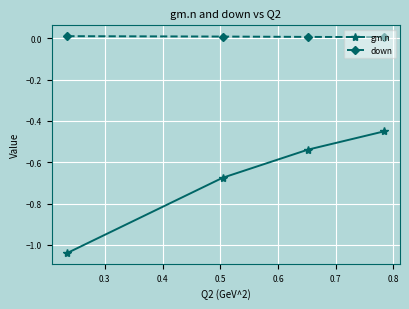

True or false: gm.n and down cross at least once.

False